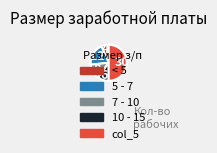

Which slice is the largest?

col_5